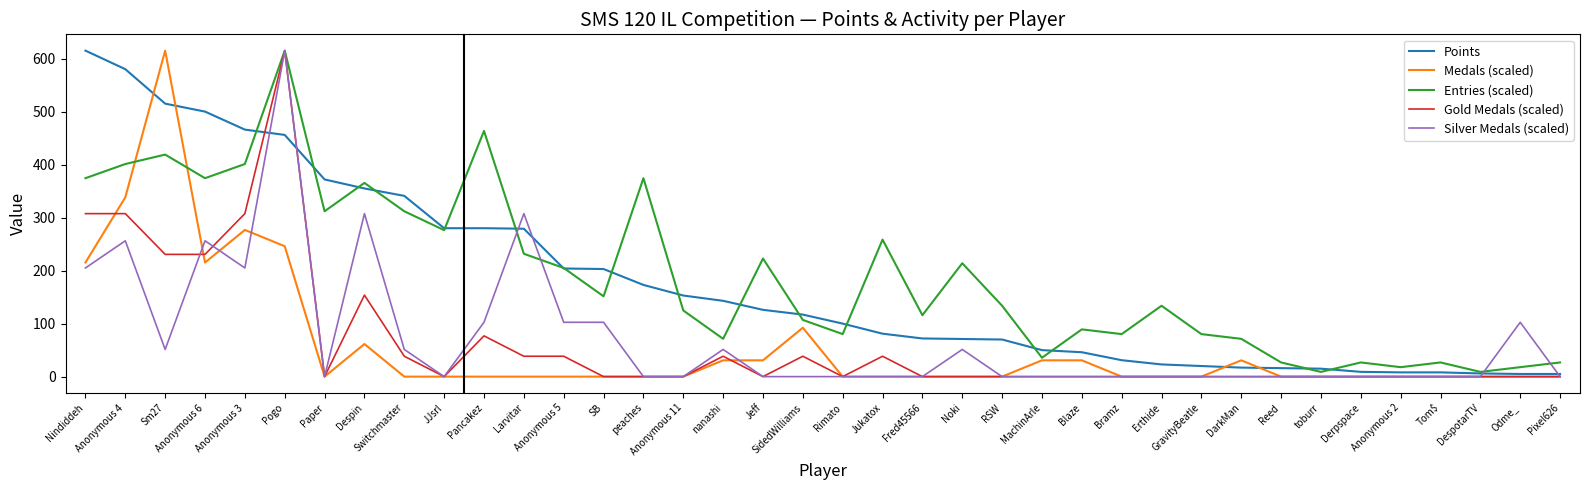

At which category is the sum across all series the highest?

Pogo